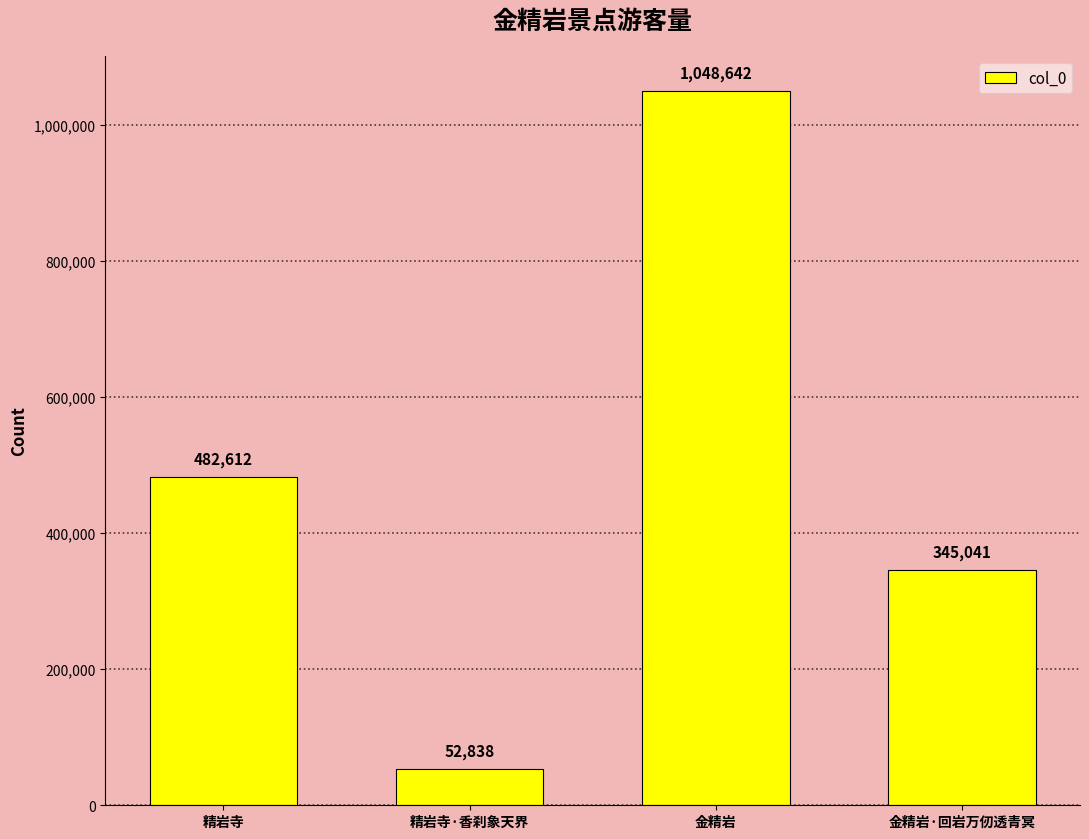

What is the change in value from 精岩寺·香刹象天界 to 金精岩?

+995804